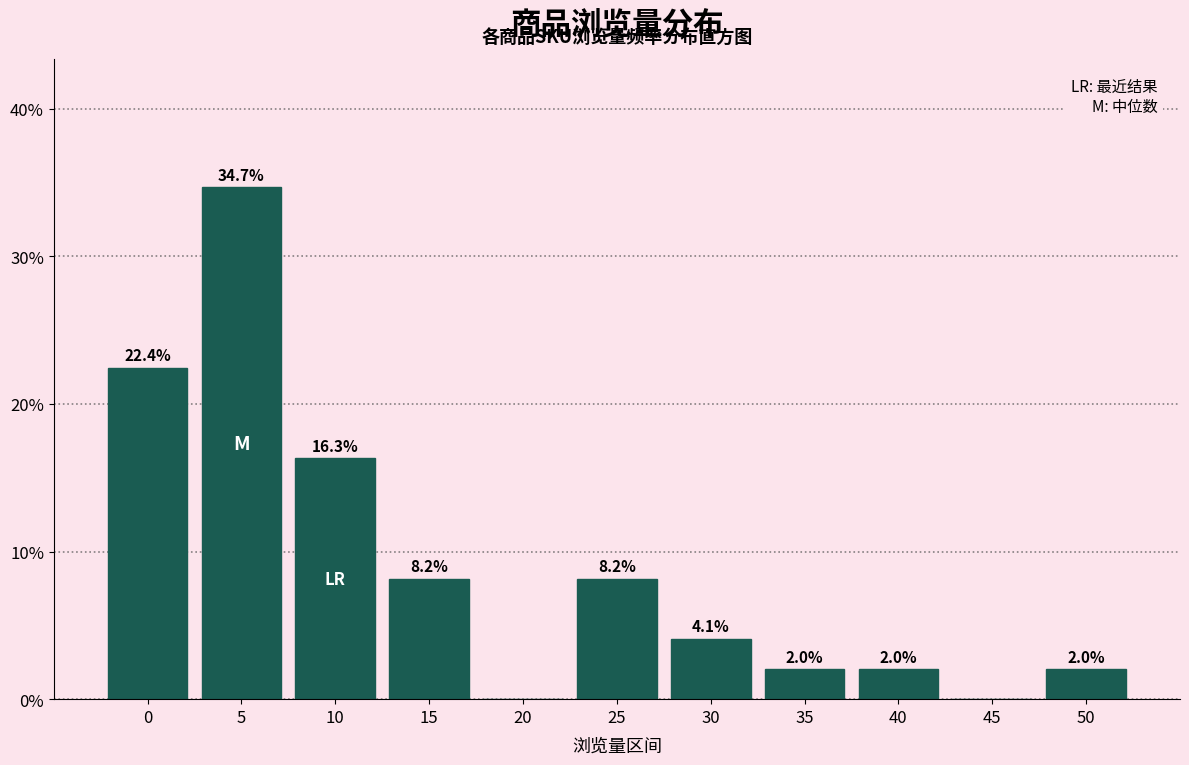

Reading right to left, list all the values displayed in this chart.

50=2.0	45=0.0	40=2.0	35=2.0	30=4.1	25=8.2	20=0.0	15=8.2	10=16.3	5=34.7	0=22.4